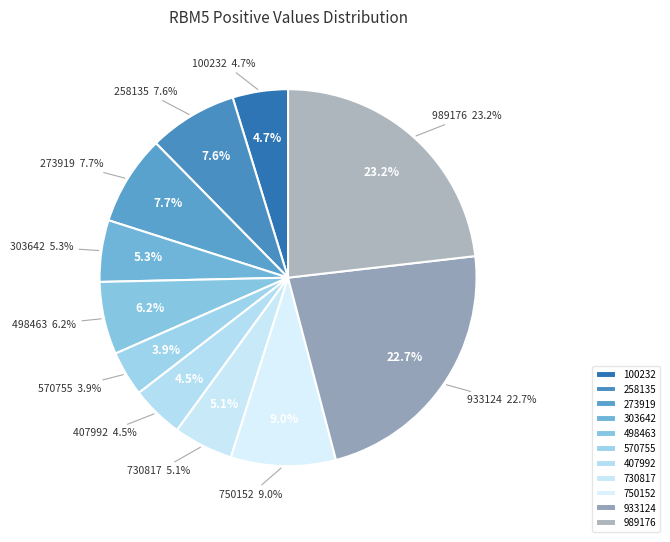

Which category has the biggest portion of the pie?

989176